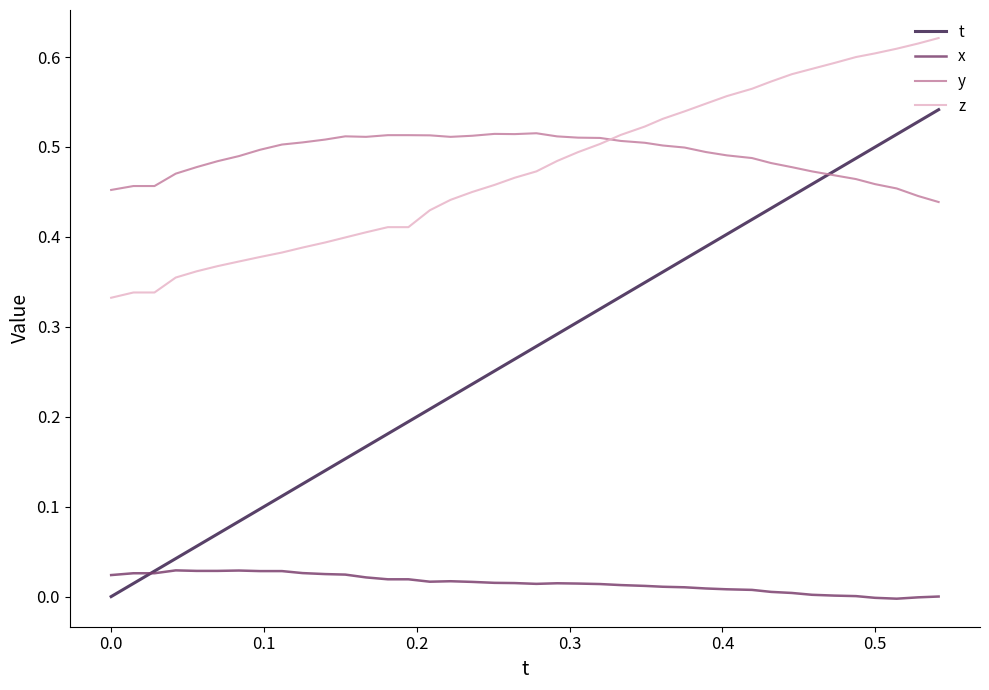

True or false: z and t cross at least once.

False